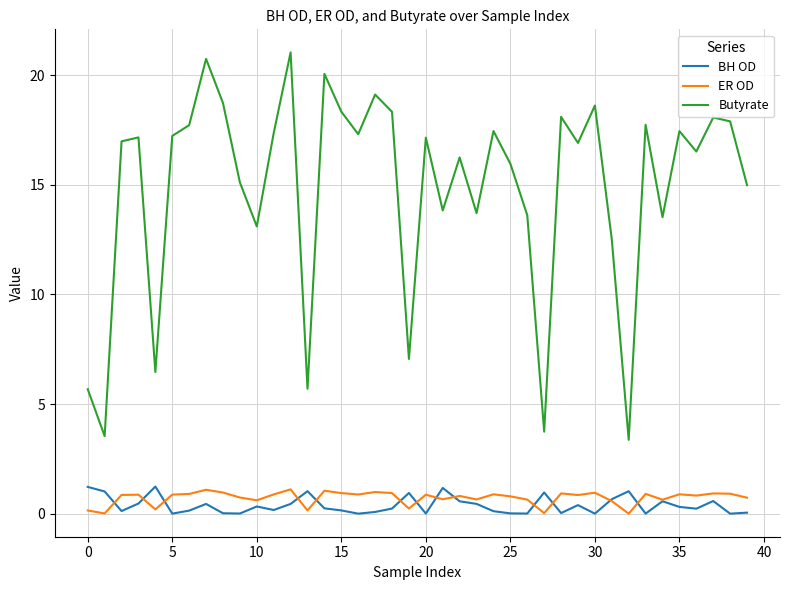

Is this an area chart (filled region under the line)?

No